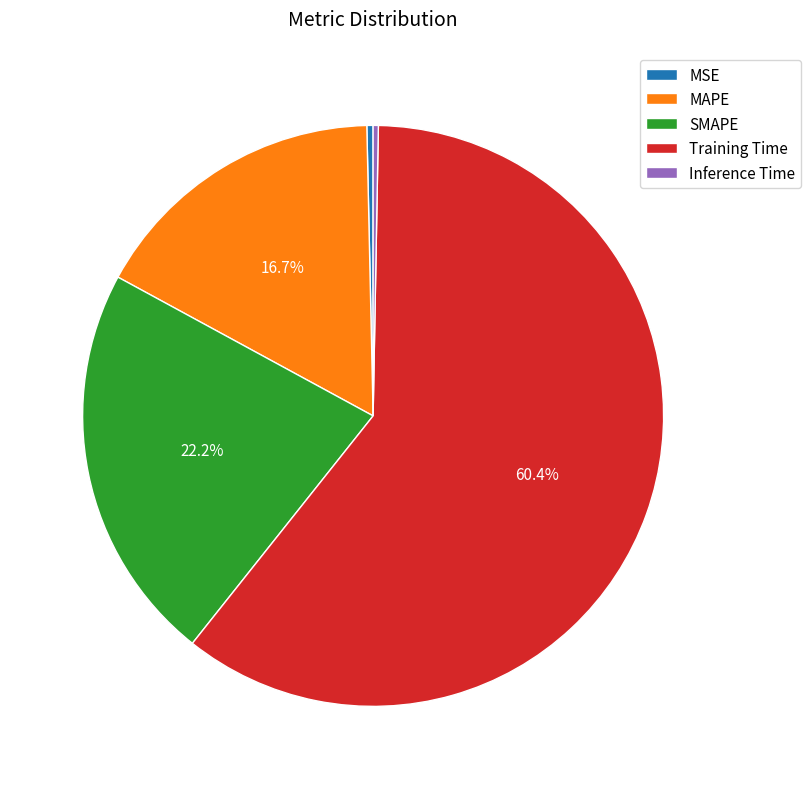

To the nearest percent, what portion does SMAPE represent?

22%